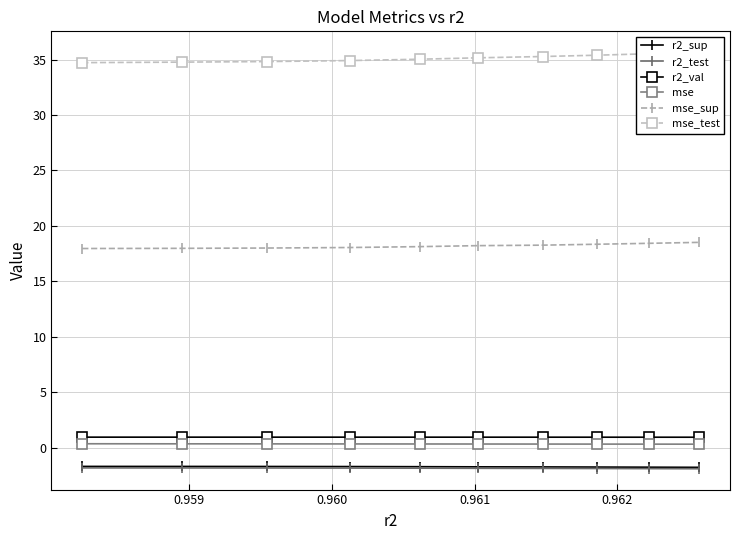

What is the minimum value shown in the chart?

-1.9